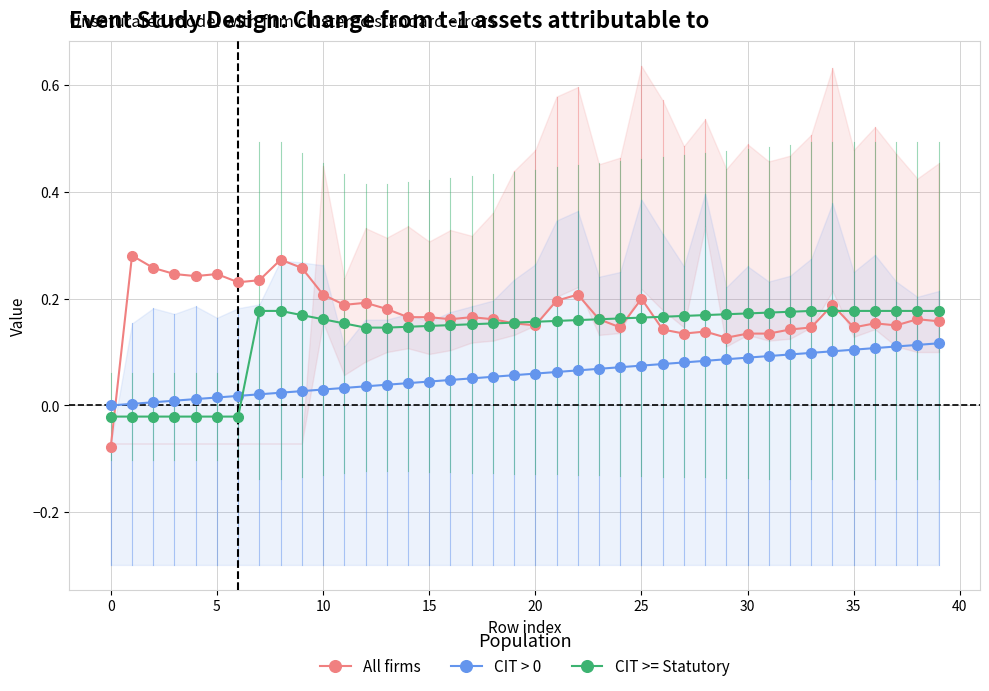

How many times do CIT > 0 and CIT >= Statutory cross each other?

1